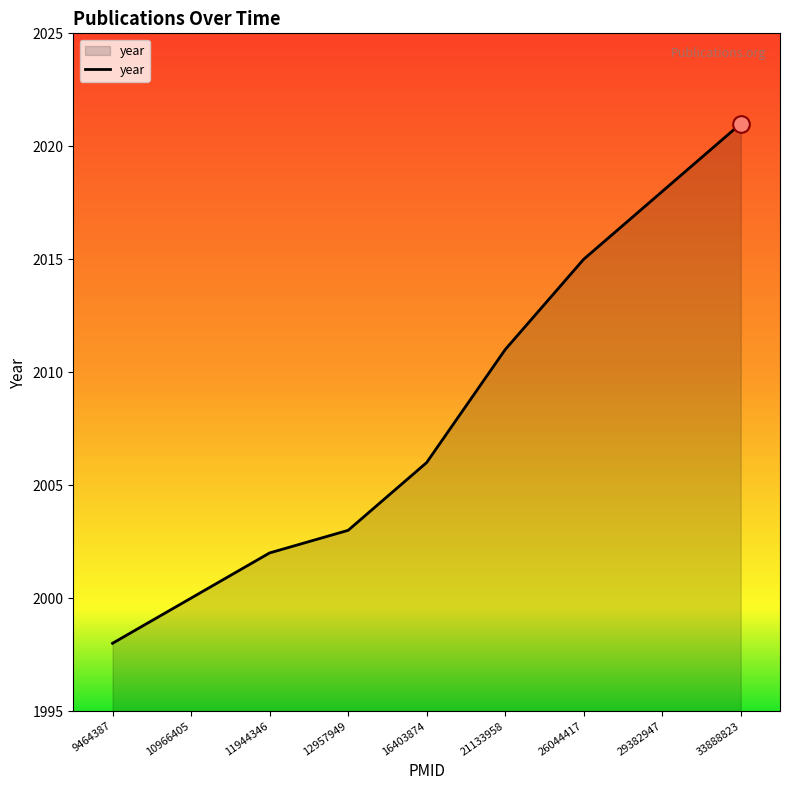

Reading left to right, transcribe all the data shown in this chart.

1998	2000	2002	2003	2006	2011	2015	2018	2021